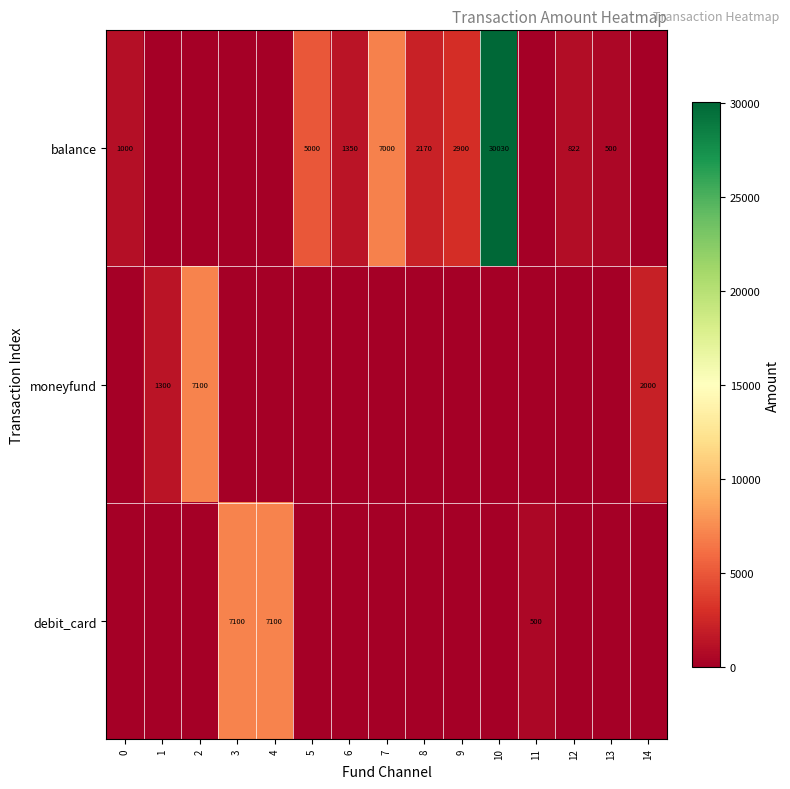

True or false: balance has a value of 1350 at 6.

True